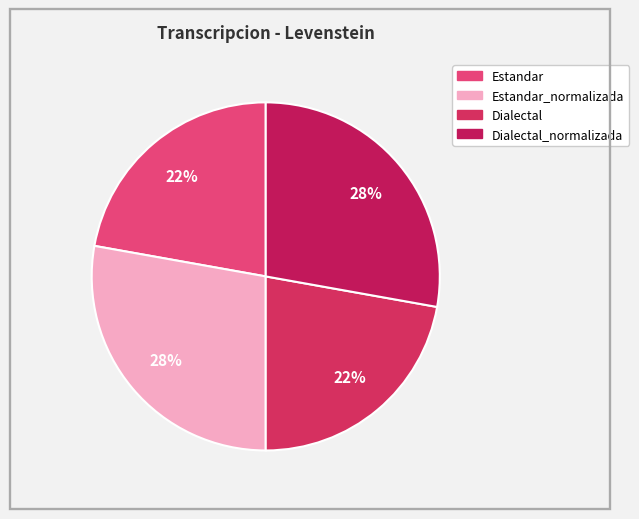

How many segments does this pie chart have?

4